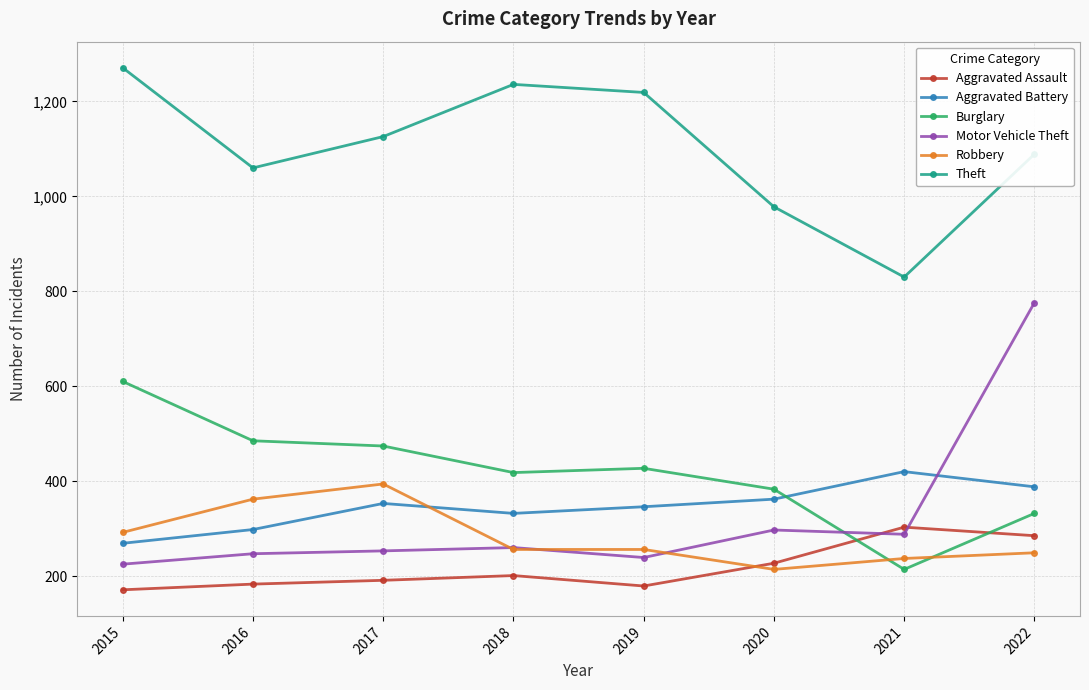

The value of Theft at 2018 is 2173. True or false?

False